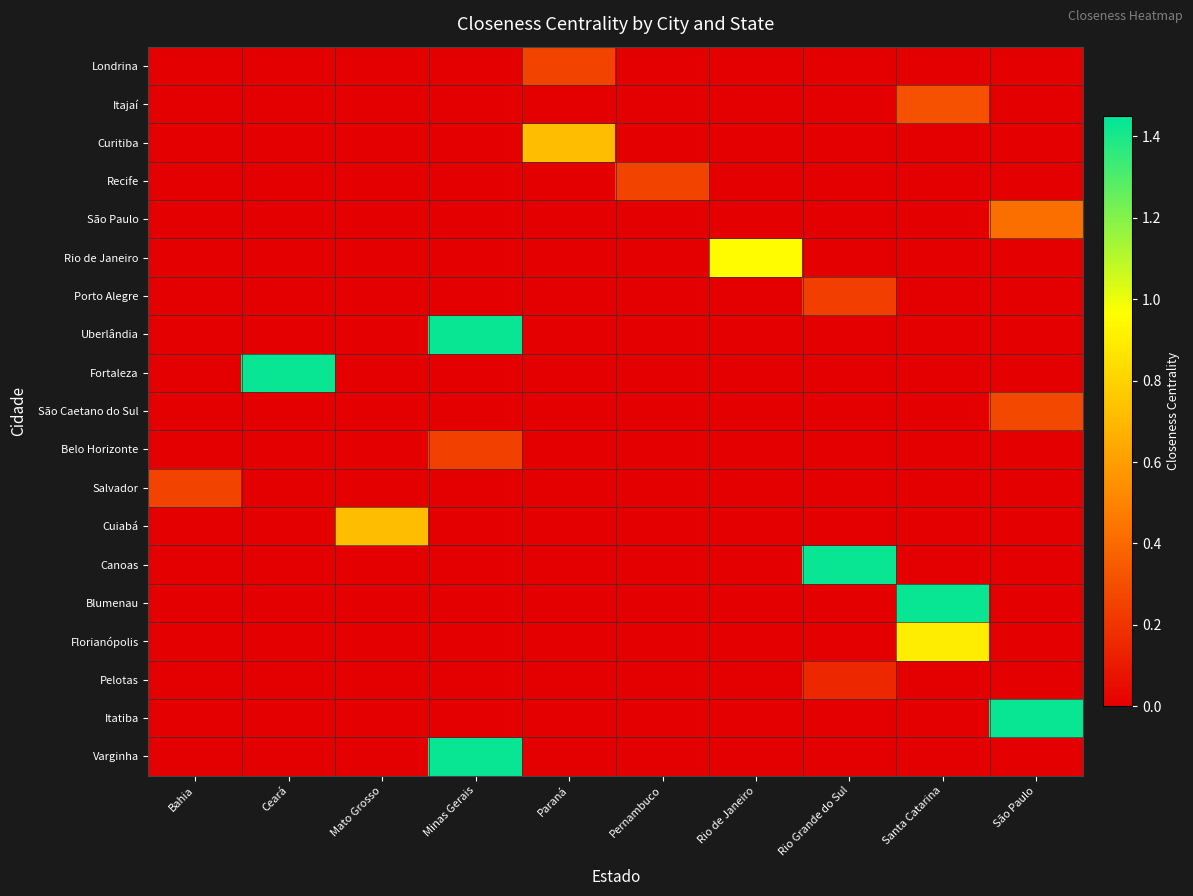

Count the number of data series in this chart.

19